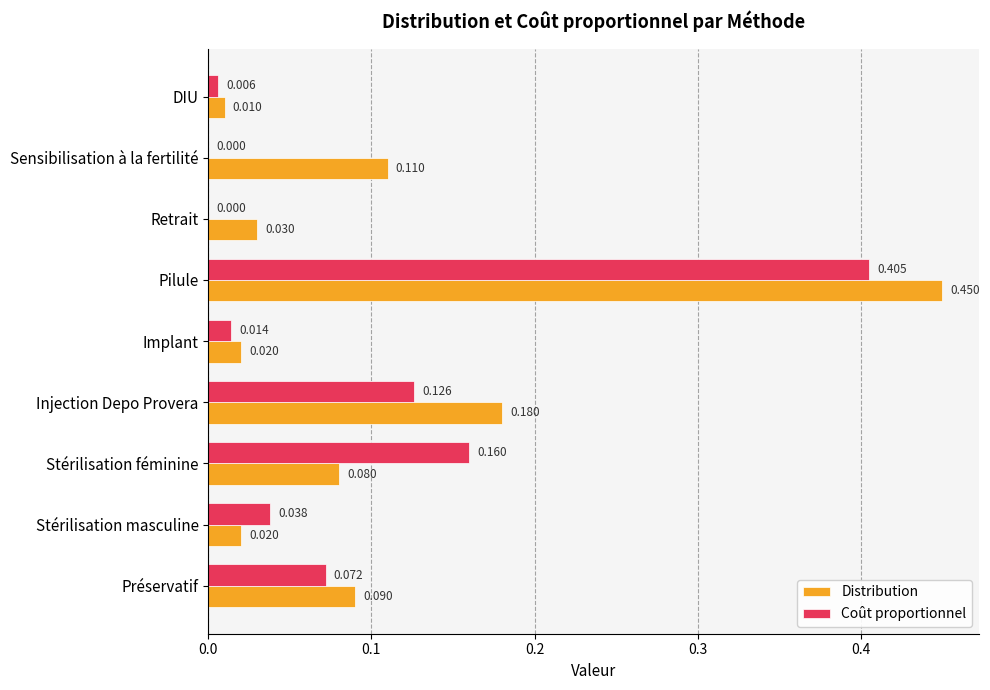

Is the value of Coût proportionnel at DIU greater than the value of Distribution at Implant?

No